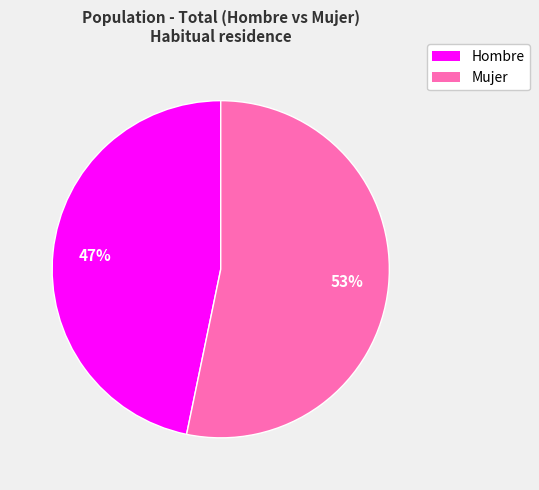

To the nearest percent, what is the difference between the Hombre and Mujer slice percentages?

6%